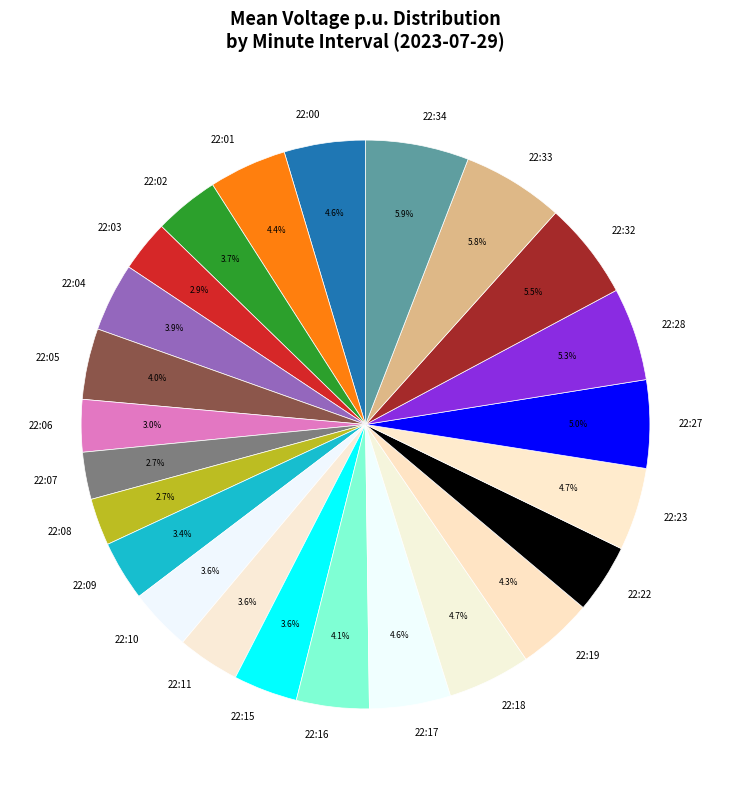

What percentage is NOT represented by 22:34?

94.1%